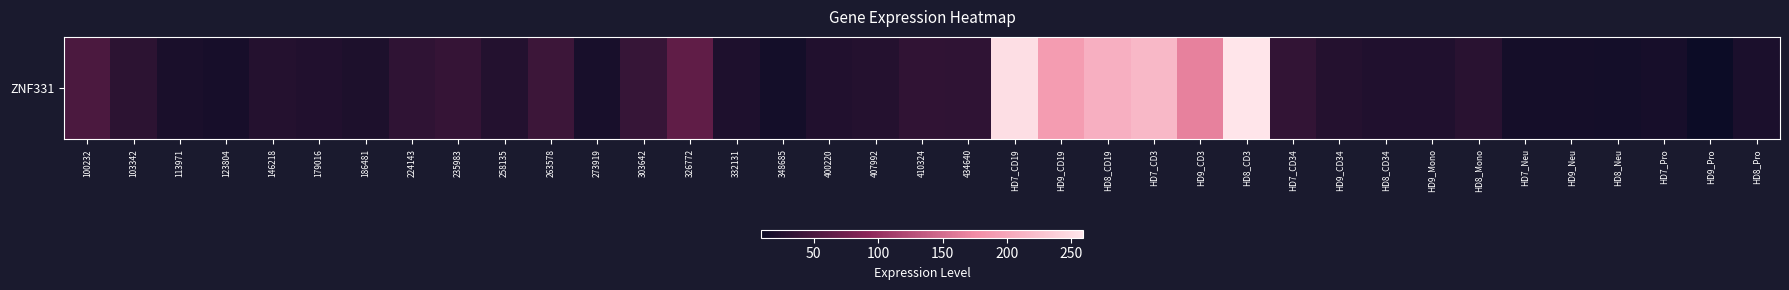

What is the maximum value shown in the chart?

258.9